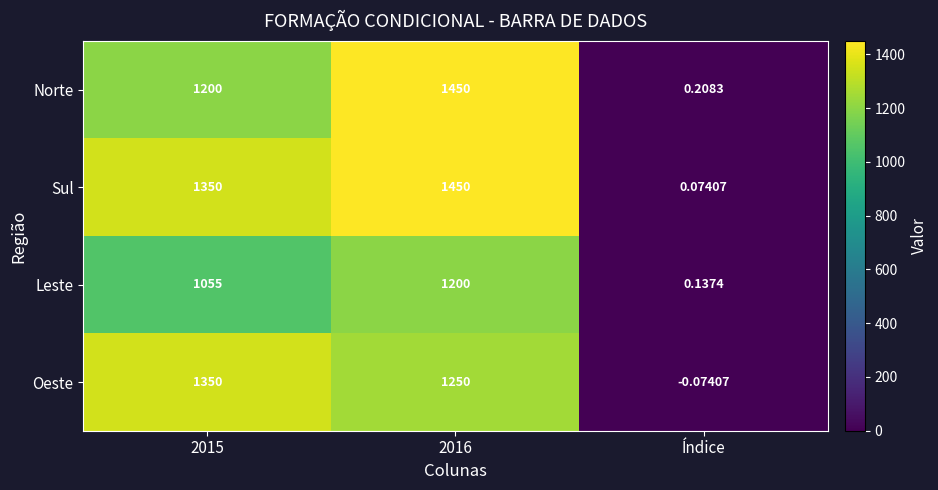

At which label does Oeste reach its minimum?

Índice